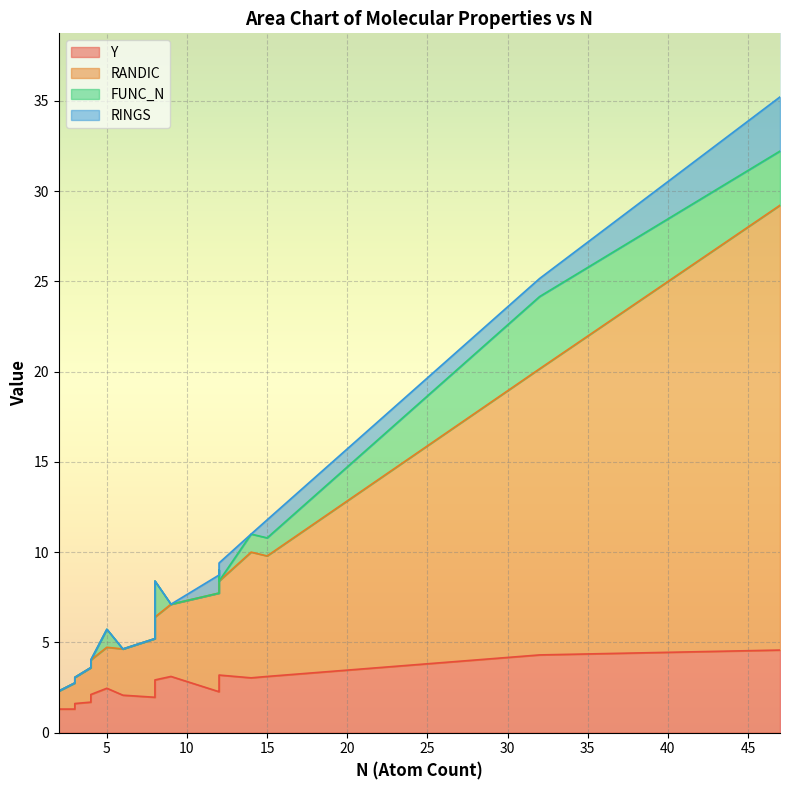

What is the average value of the RANDIC series?

6.8